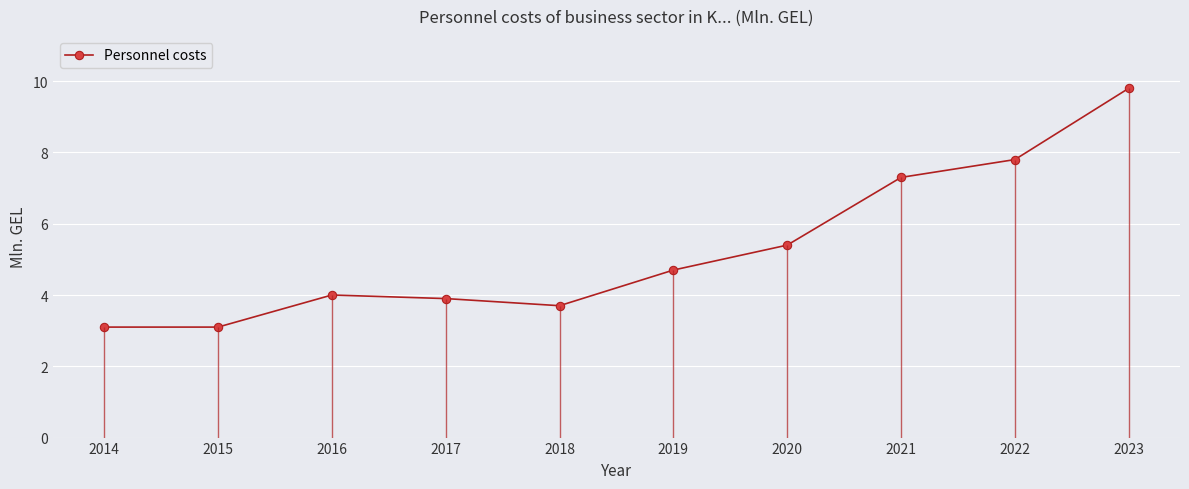

Count the number of data series in this chart.

1